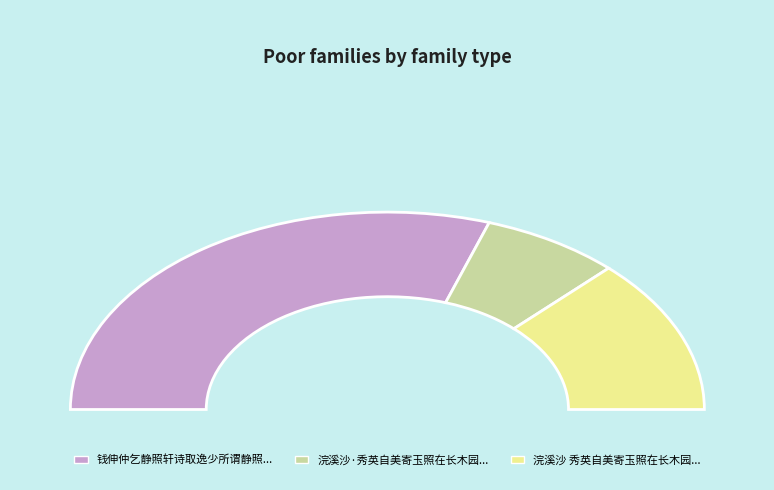

How many segments does this pie chart have?

3